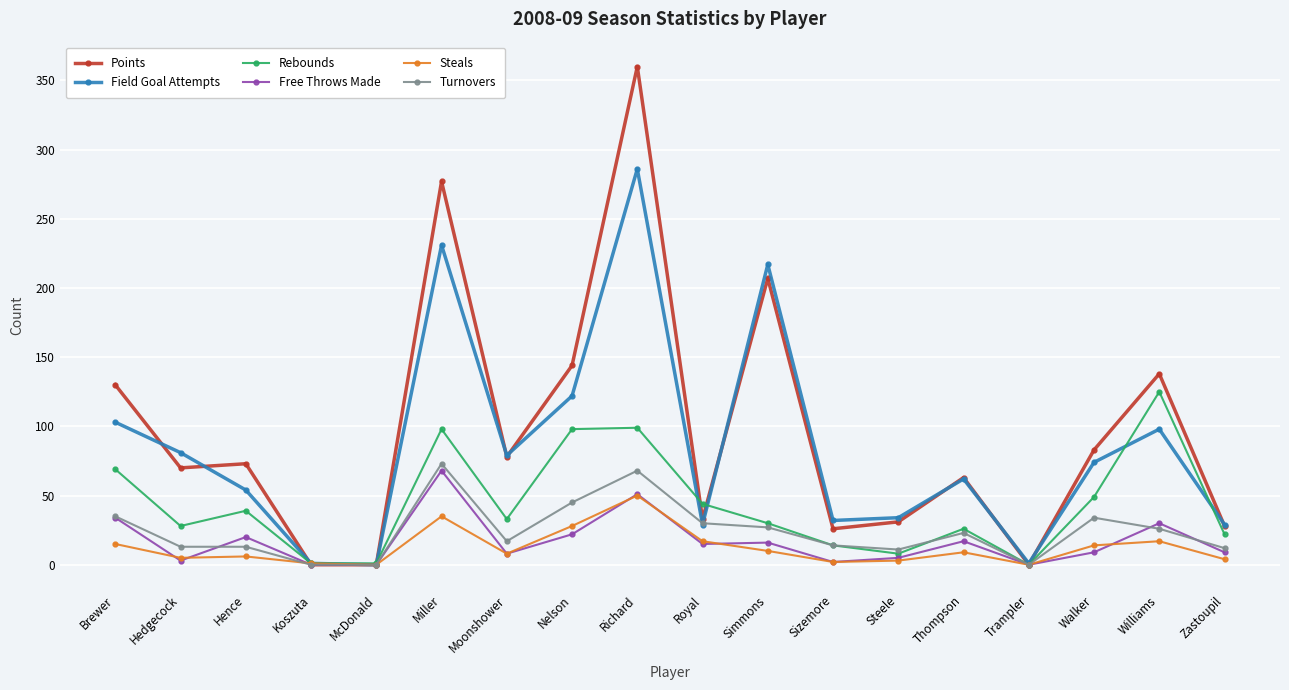

Does the chart have visible grid lines?

Yes